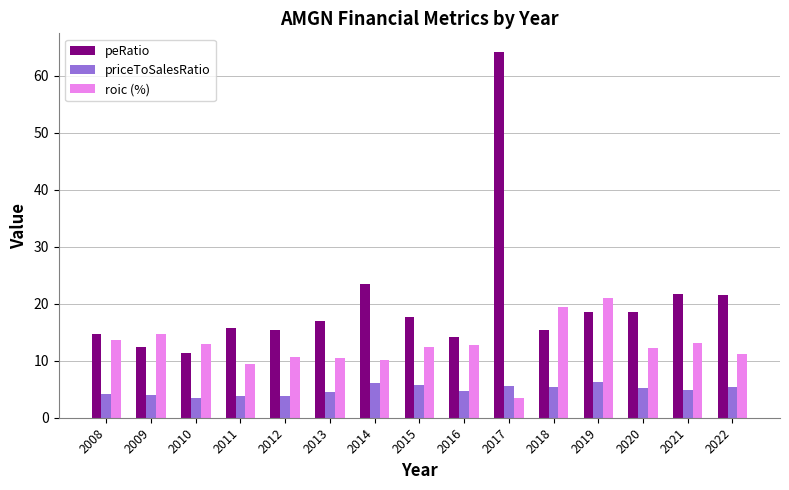

At which label does roic (%) first exceed 12?

2008